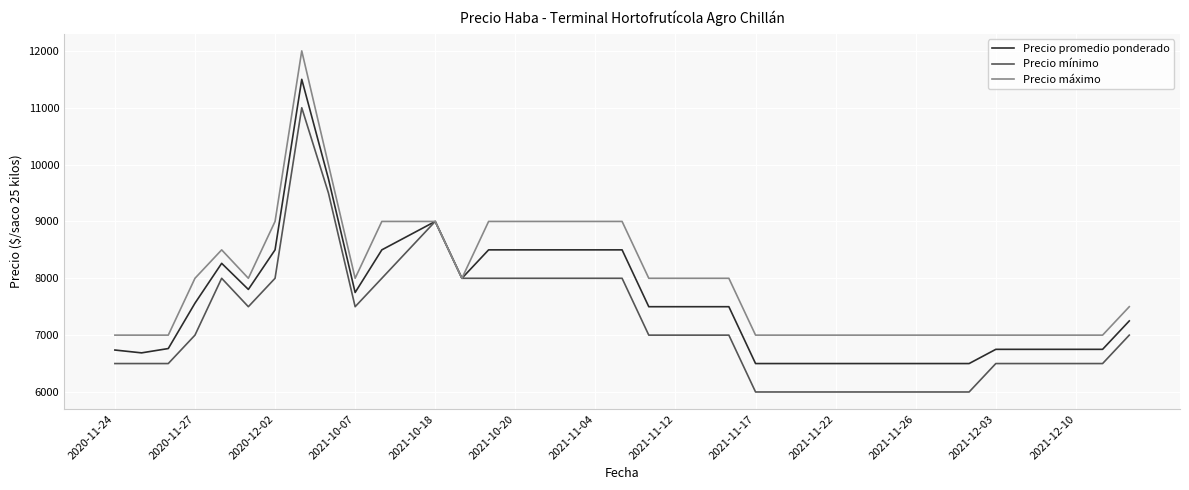

Which series has the largest total across all categories?

Precio máximo